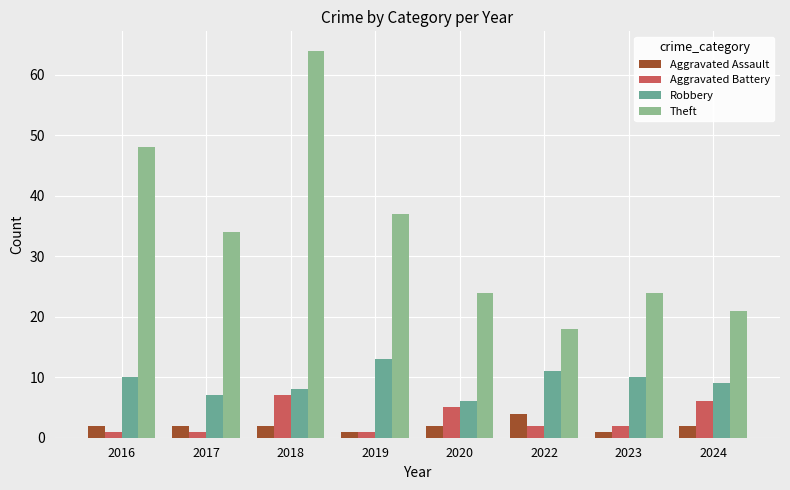

What is the difference between the Aggravated Assault values at 2020 and 2023?

1